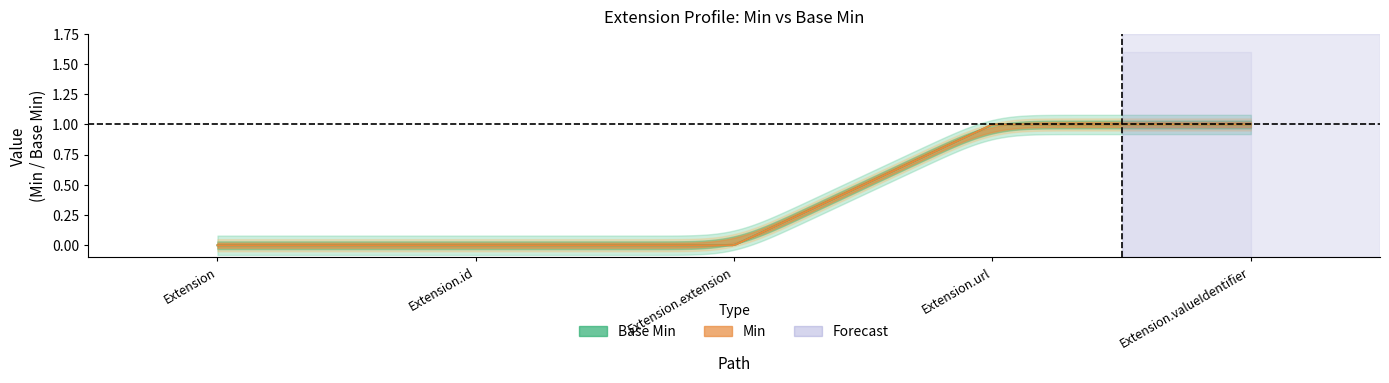

Is it true that Min equals 0 at Extension.extension?

True